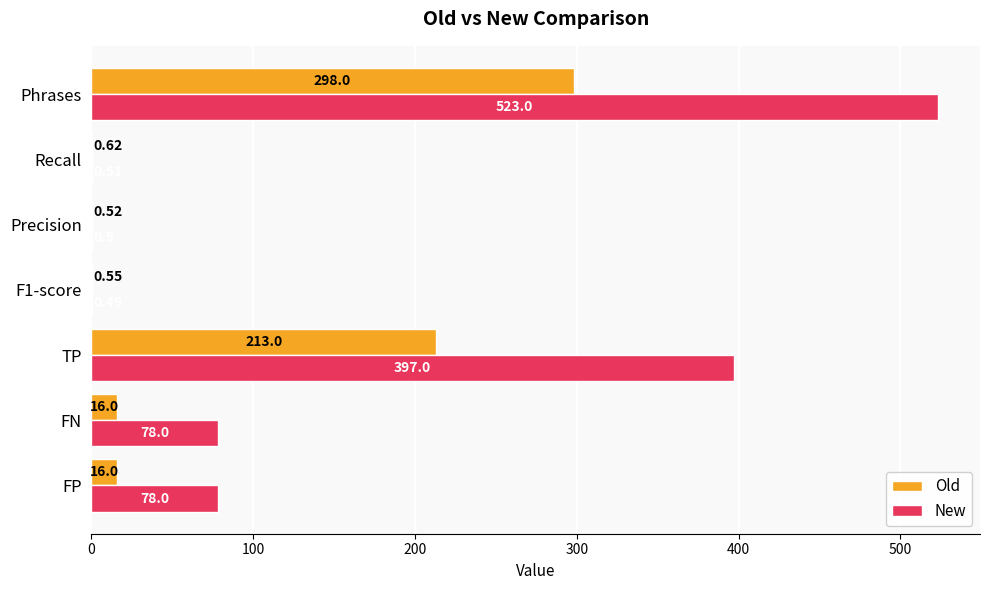

Where is Old nearest to the value 149?

TP